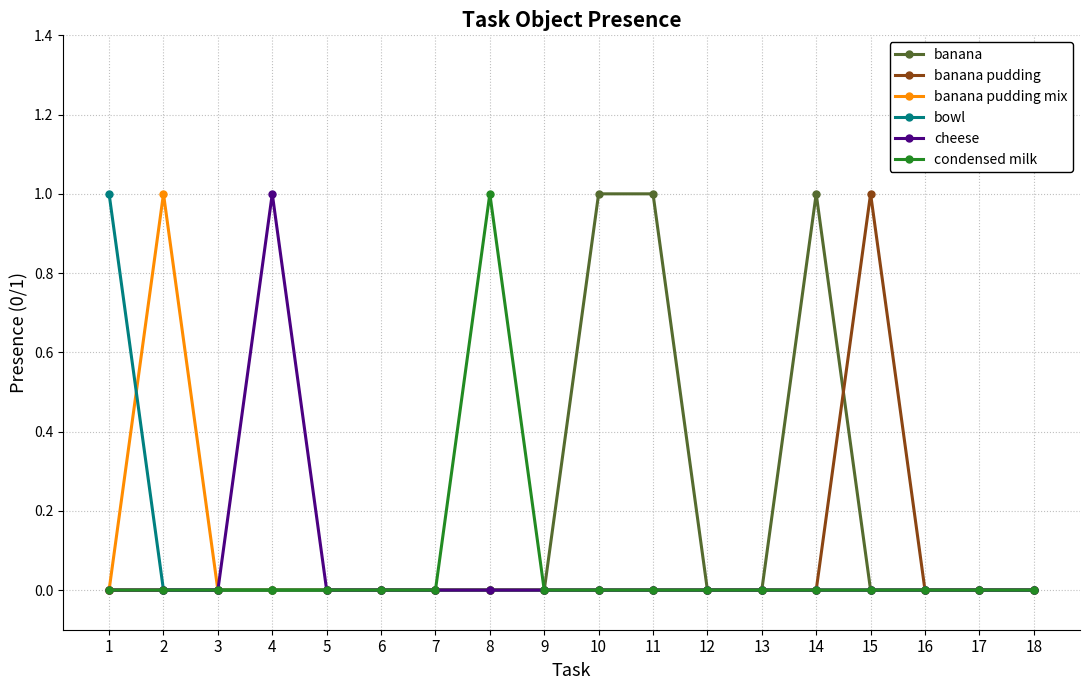

Does the chart have visible grid lines?

Yes